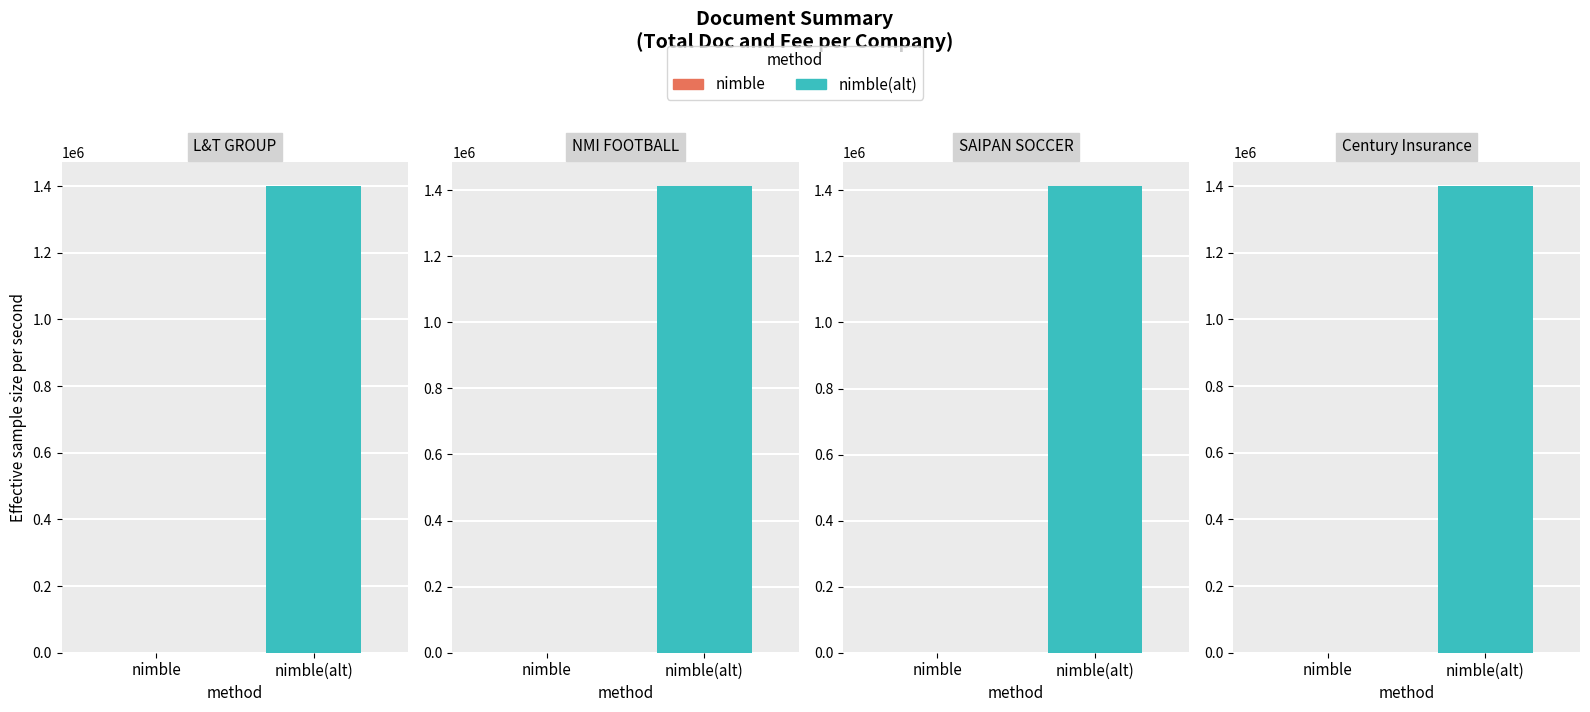

Rank the series by their maximum value, from lowest to highest.

nimble, nimble(alt)